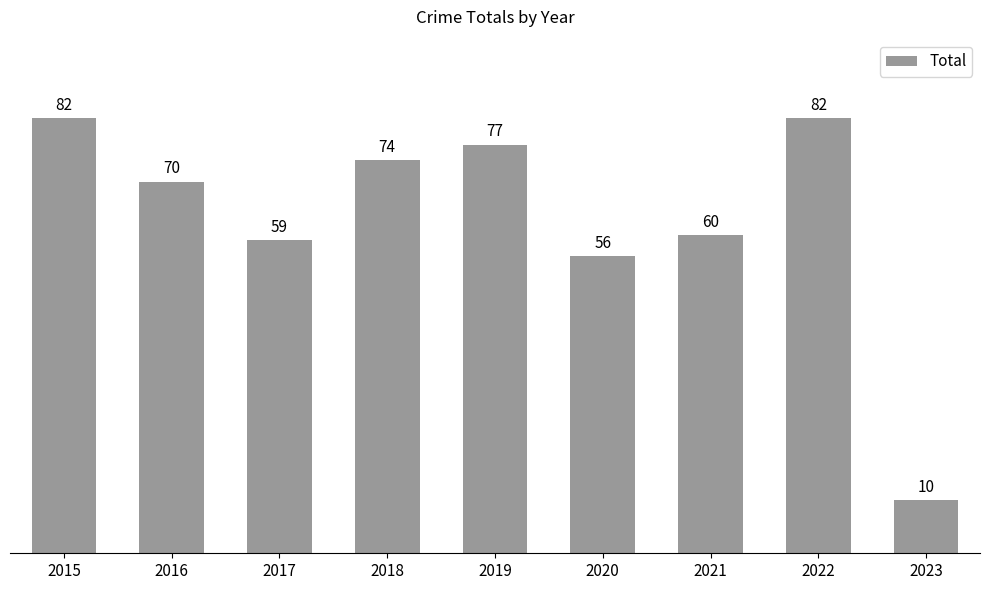

What is the sum of all values?

570